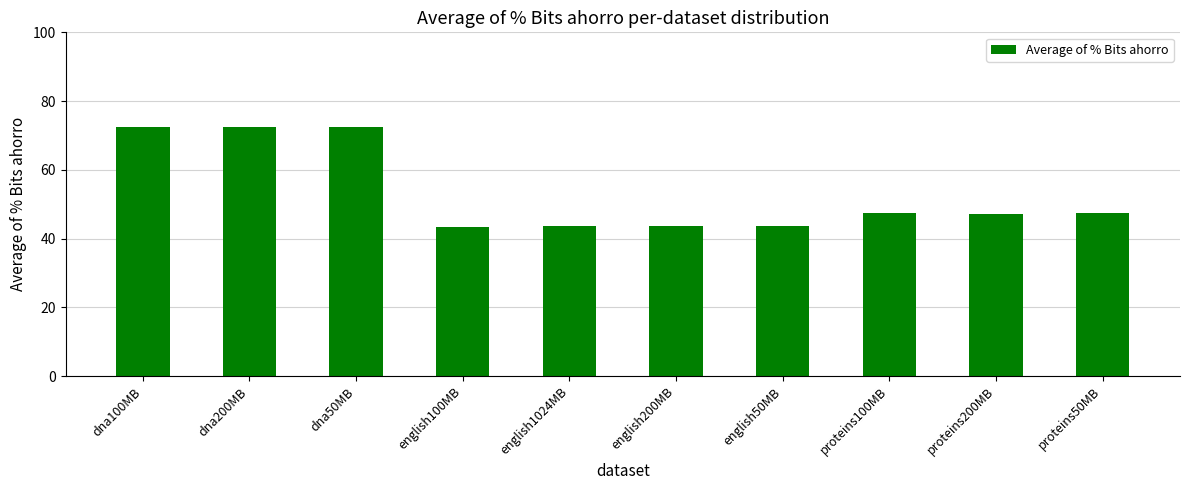

True or false: the data shows 63.0 at english1024MB.

False